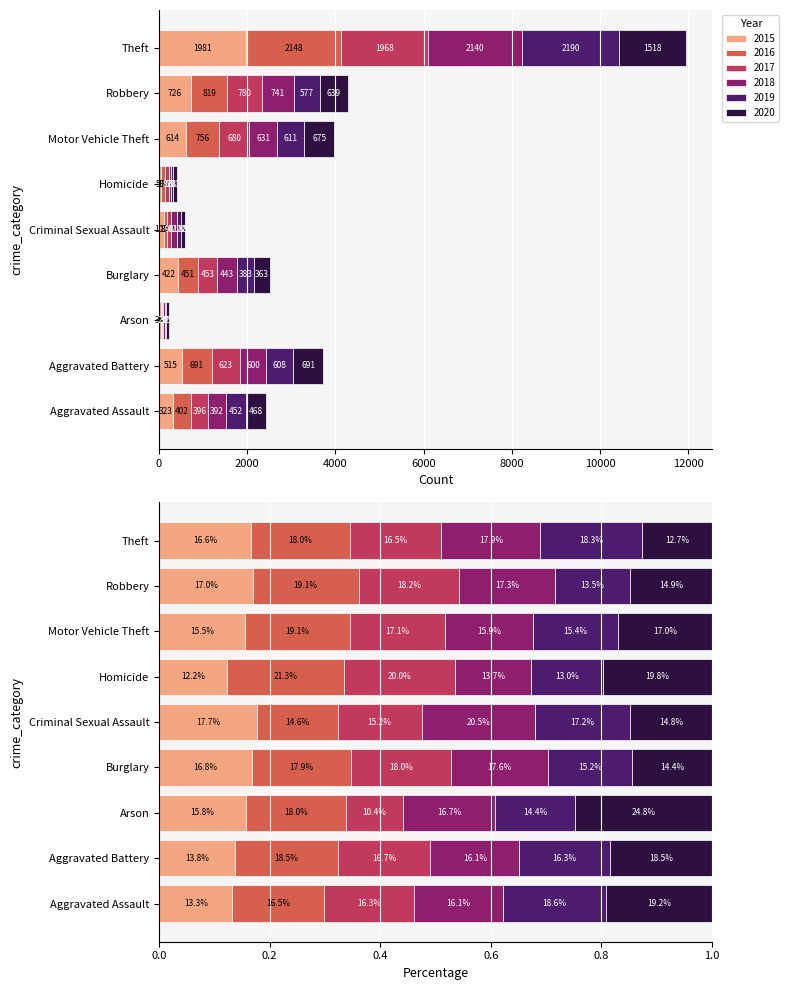

Reading left to right, extract all data points from this chart.

2015: Aggravated Assault=323	Aggravated Battery=515	Arson=35	Burglary=422	Criminal Sexual Assault=105	Homicide=50	Motor Vehicle Theft=614	Robbery=726	Theft=1981
2016: Aggravated Assault=402	Aggravated Battery=691	Arson=40	Burglary=451	Criminal Sexual Assault=87	Homicide=87	Motor Vehicle Theft=756	Robbery=819	Theft=2148
2017: Aggravated Assault=396	Aggravated Battery=623	Arson=23	Burglary=453	Criminal Sexual Assault=90	Homicide=82	Motor Vehicle Theft=680	Robbery=780	Theft=1968
2018: Aggravated Assault=392	Aggravated Battery=600	Arson=37	Burglary=443	Criminal Sexual Assault=122	Homicide=56	Motor Vehicle Theft=631	Robbery=741	Theft=2140
2019: Aggravated Assault=452	Aggravated Battery=608	Arson=32	Burglary=383	Criminal Sexual Assault=102	Homicide=53	Motor Vehicle Theft=611	Robbery=577	Theft=2190
2020: Aggravated Assault=468	Aggravated Battery=691	Arson=55	Burglary=363	Criminal Sexual Assault=88	Homicide=81	Motor Vehicle Theft=675	Robbery=639	Theft=1518